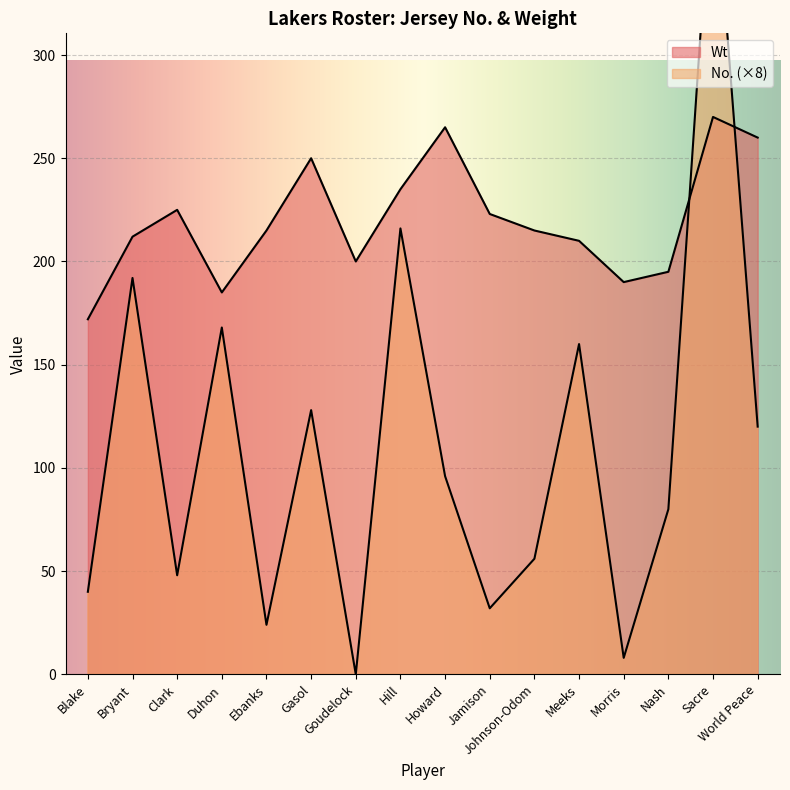

What is the total value across all series at Clark?

273